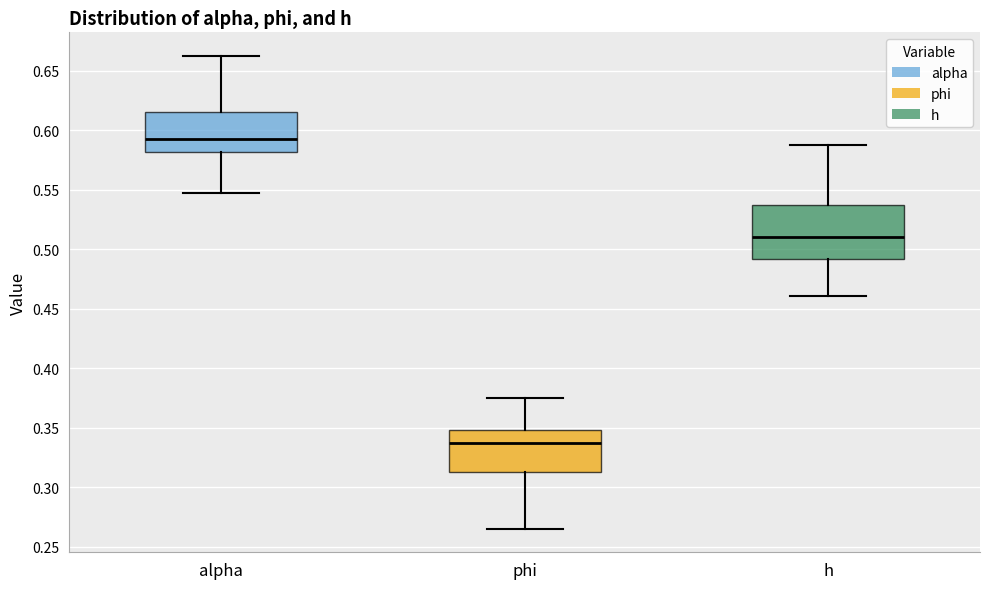

Reading left to right, read every box against the y-axis: the position of its median line, the range the box covers, and the ends of its whiskers. The values are not printed on the chart, so give them approximately, as read against the axis.

alpha: median 0.595, box 0.580 to 0.615, whiskers 0.545 to 0.660
phi: median 0.335, box 0.315 to 0.350, whiskers 0.265 to 0.375
h: median 0.510, box 0.490 to 0.540, whiskers 0.460 to 0.585